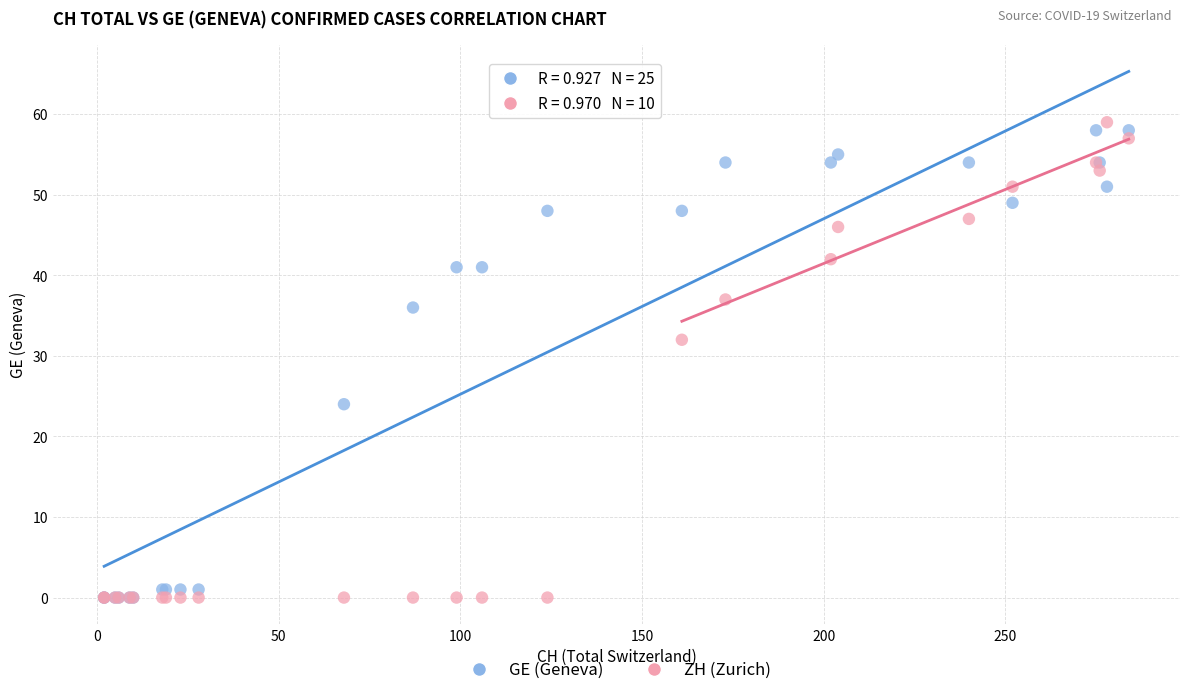

Which series has the widest spread of Y values?

ZH (Zurich)